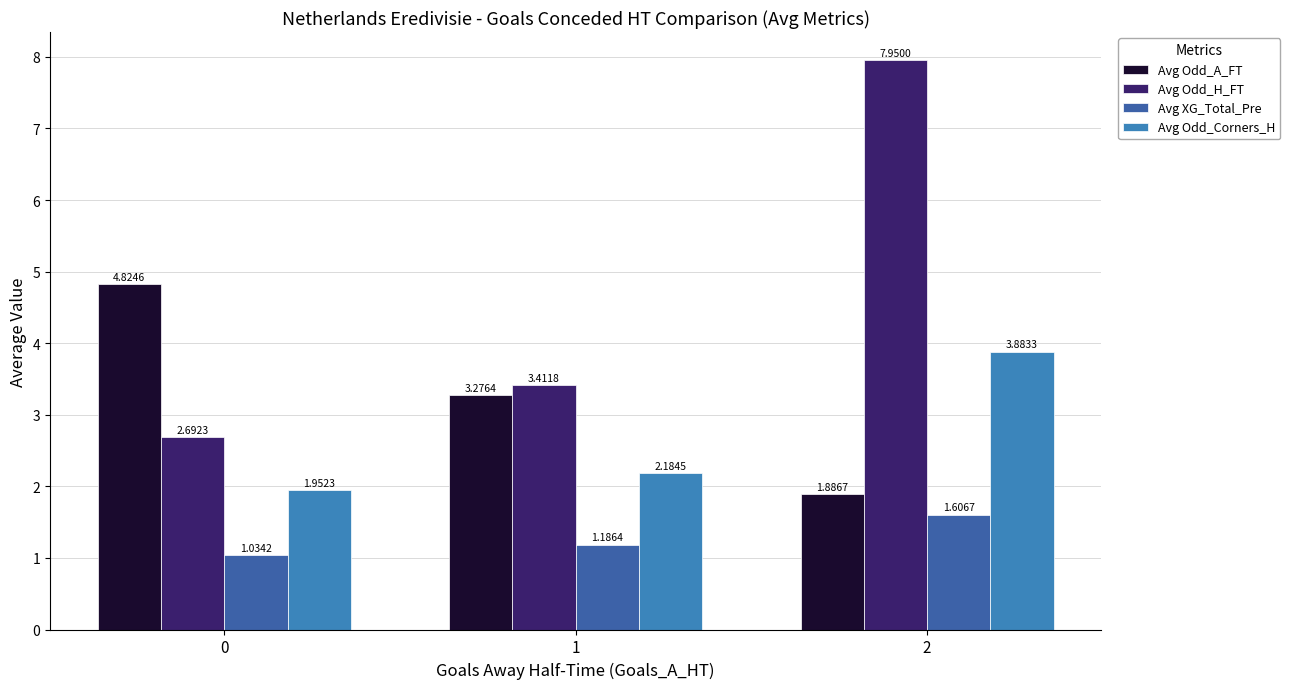

Is it true that Avg XG_Total_Pre equals 0.6 at 0?

False